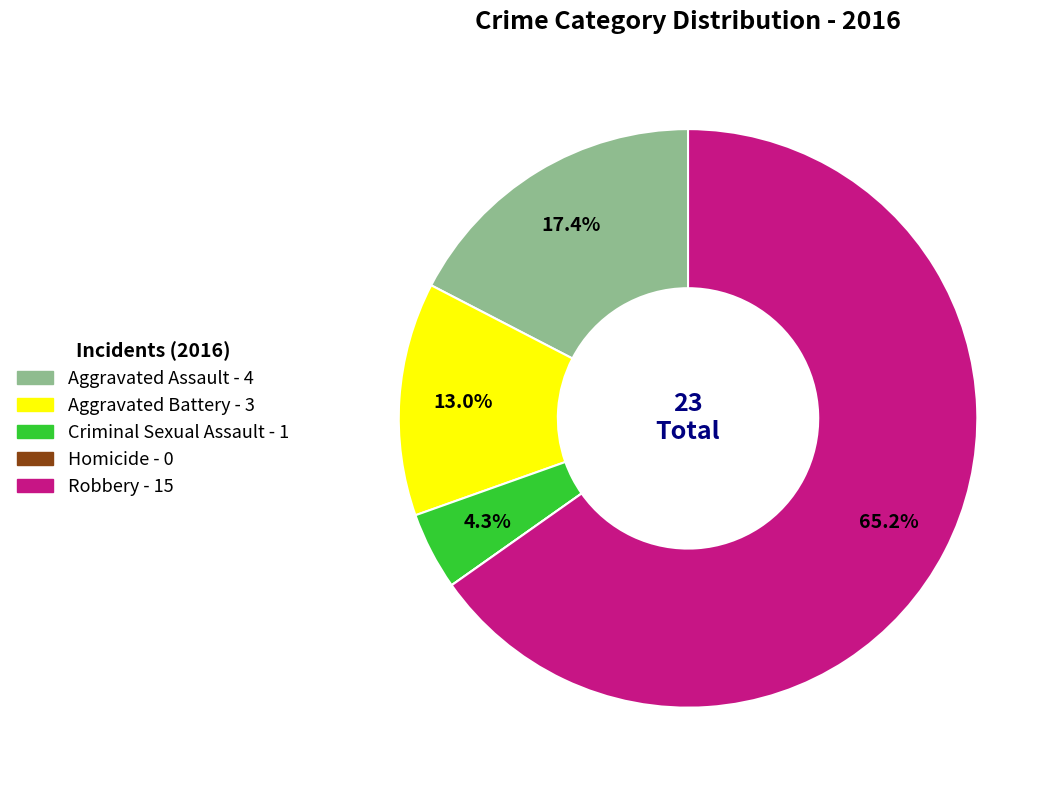

Which category has the biggest portion of the pie?

Robbery